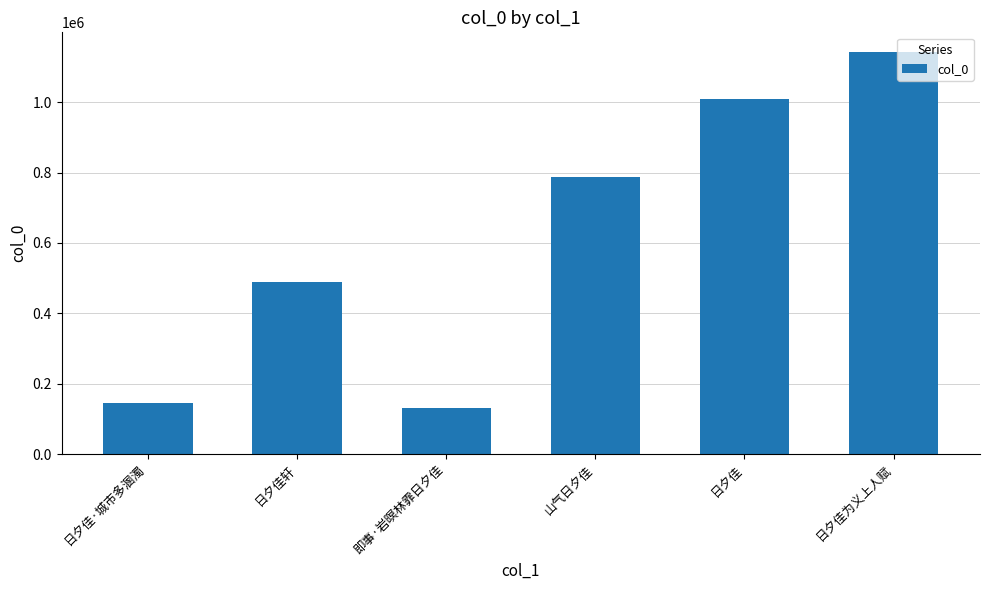

What is the minimum value shown in the chart?

129595